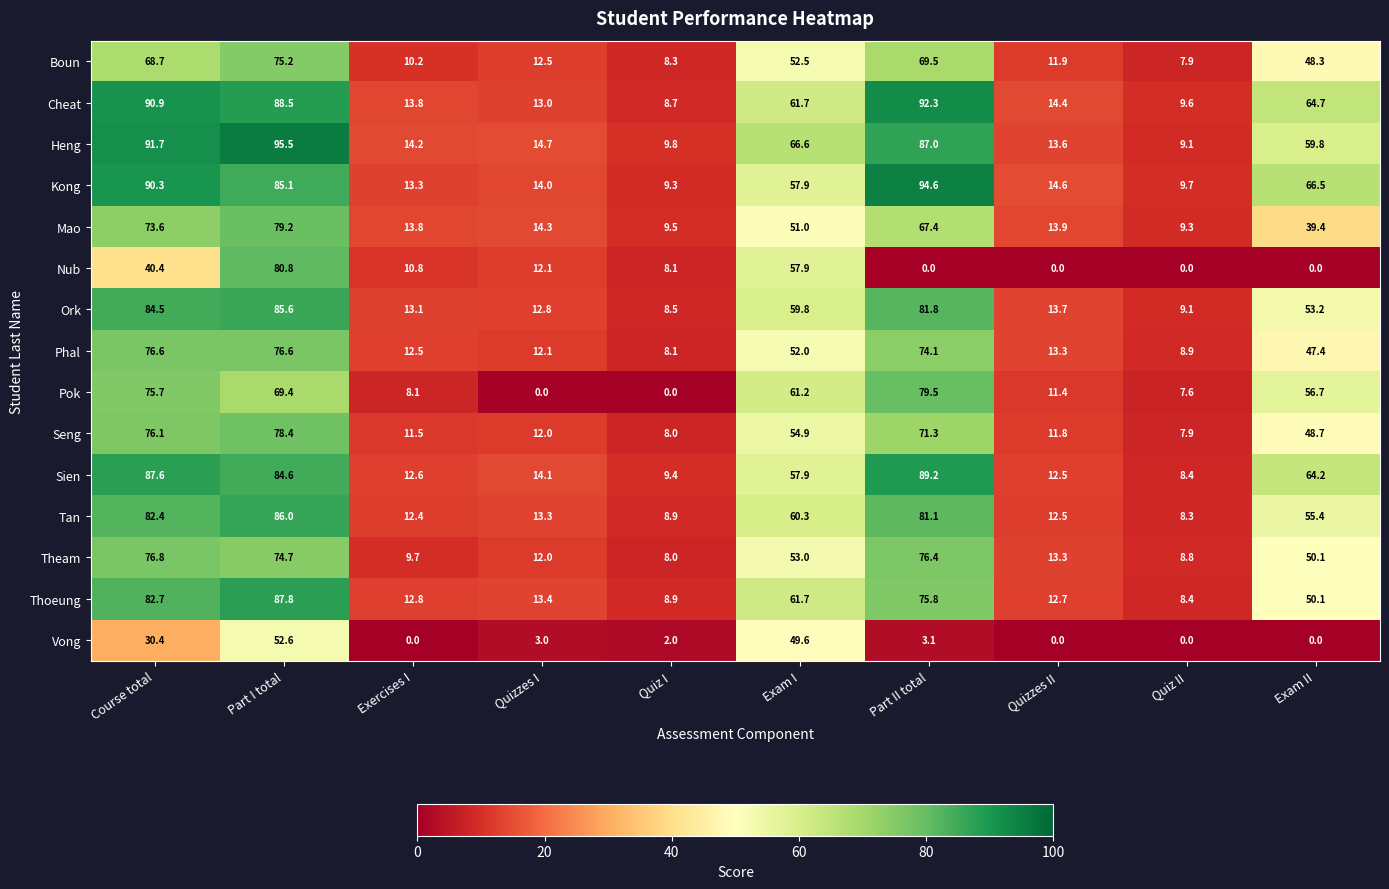

At which category does the chart reach its peak across all series?

Part I total